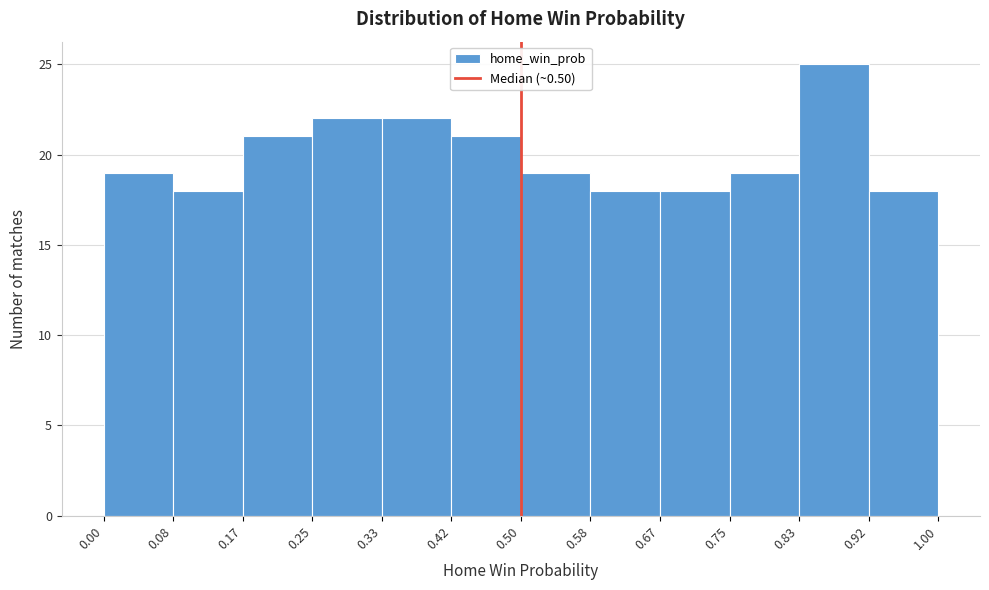

Reading left to right, transcribe this chart: for each bar, give the range it covers on the x-axis and its height. The values are not printed on the chart, so give them approximately, as read against the axis.

0.00 to 0.08: 19
0.08 to 0.17: 18
0.17 to 0.25: 21
0.25 to 0.33: 22
0.33 to 0.42: 22
0.42 to 0.50: 21
0.50 to 0.58: 19
0.58 to 0.67: 18
0.67 to 0.75: 18
0.75 to 0.83: 19
0.83 to 0.92: 25
0.92 to 1.00: 18